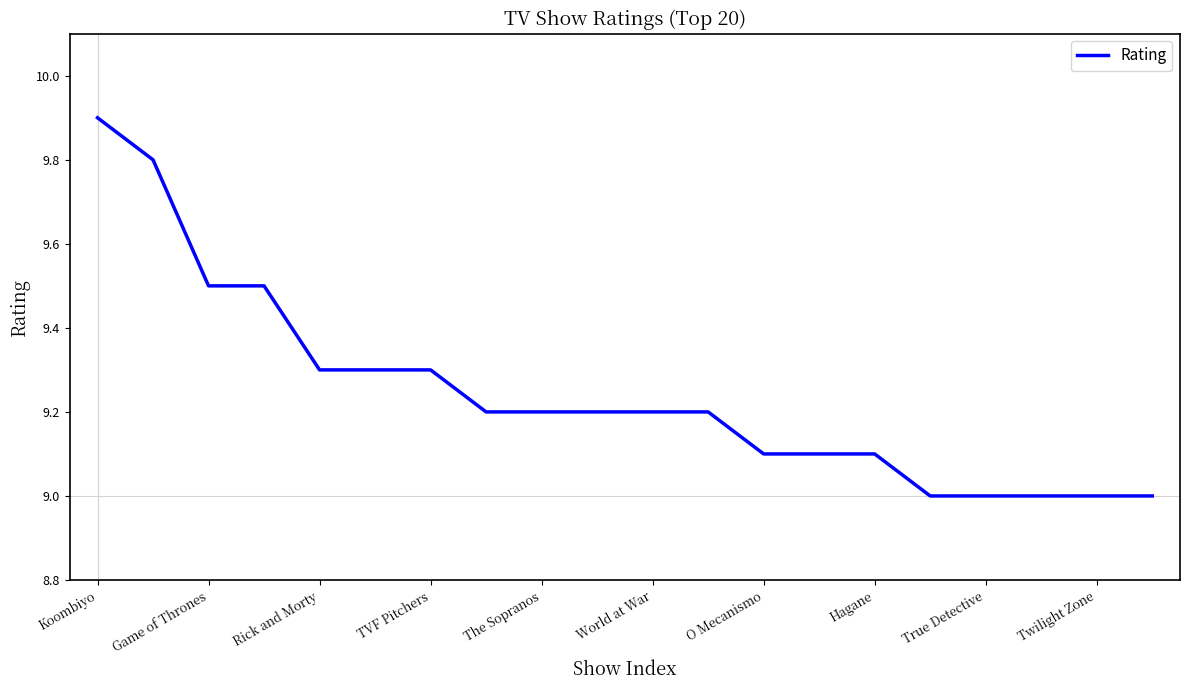

What is the minimum value shown in the chart?

9.0